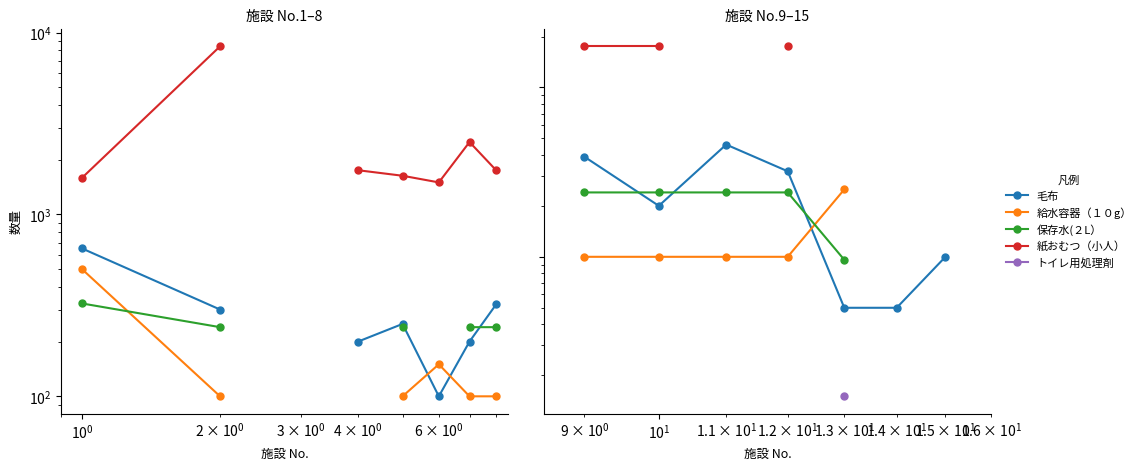

Which series ends up on top after the final intersection of 給水容器（１０g） and 保存水(２L）?

給水容器（１０g）